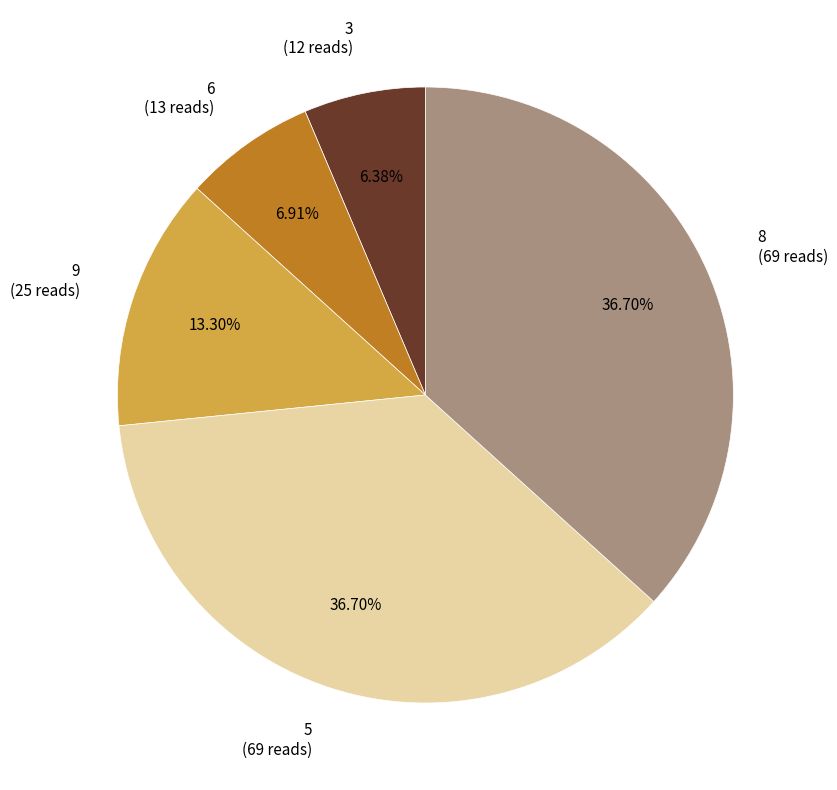

To the nearest percent, what is the average slice percentage?

20%